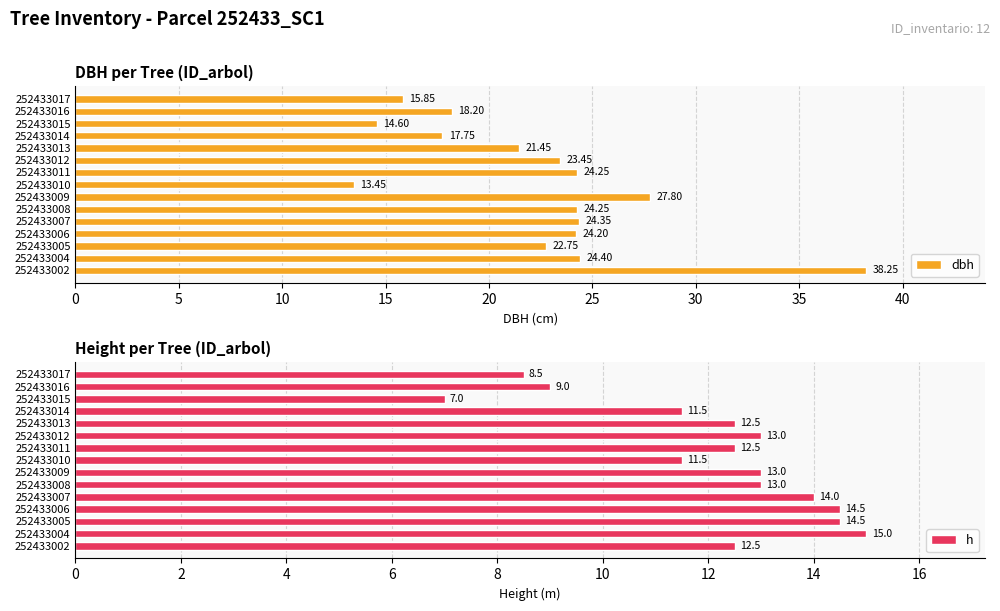

How many values in the h series exceed 12?

10